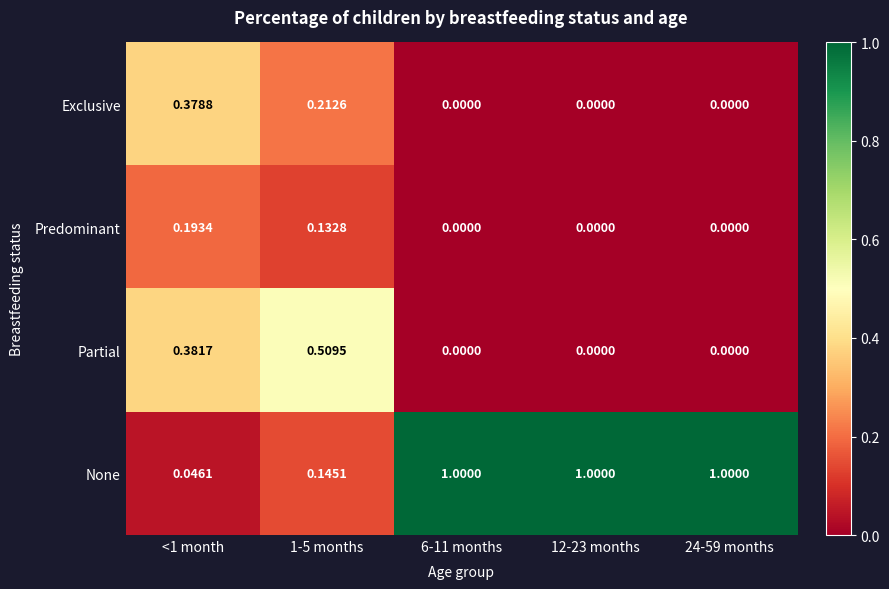

Which series has the largest total across all categories?

None